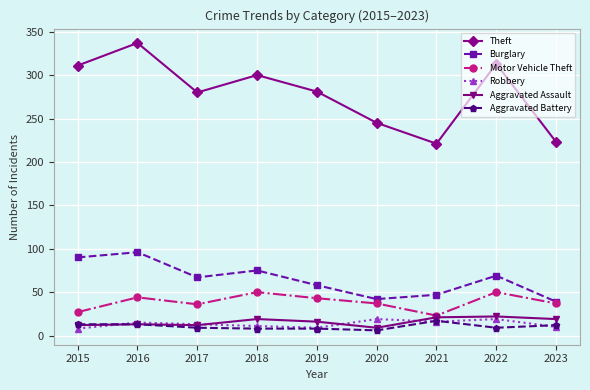

The value of Theft at 2017 is 123. True or false?

False